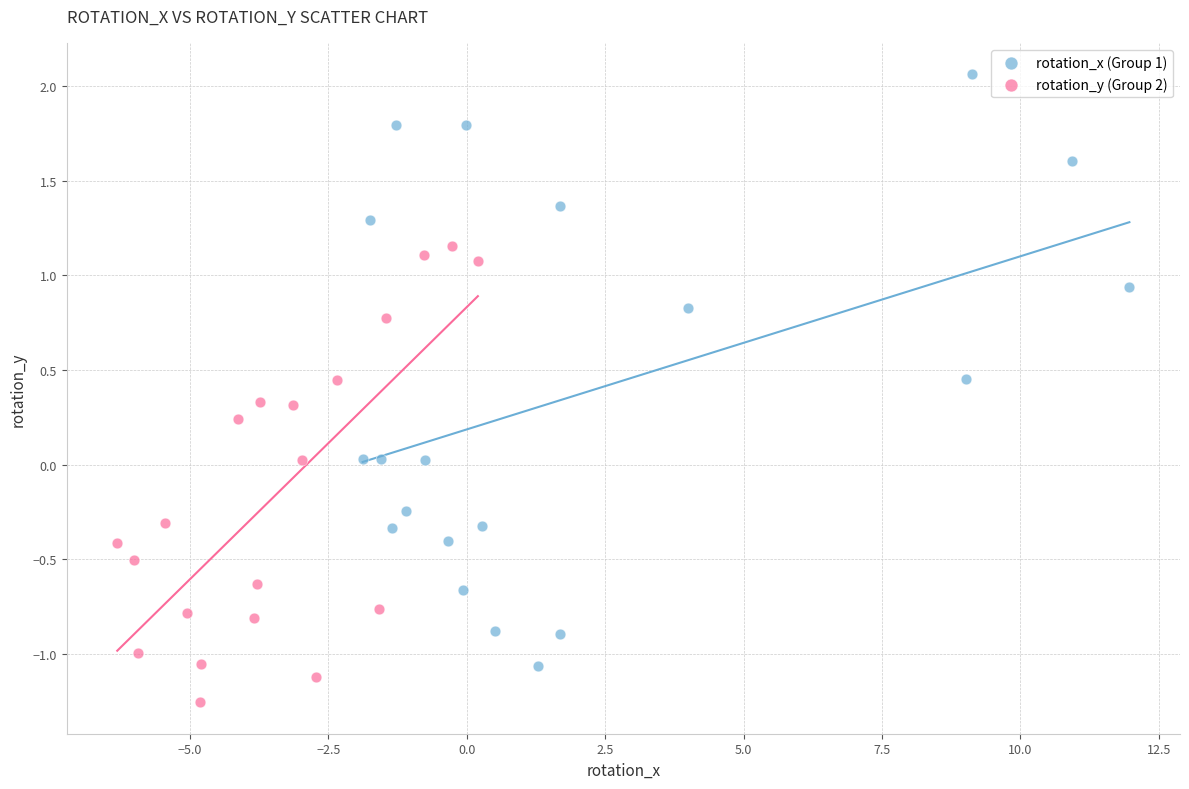

Which series contains the highest Y value?

rotation_x (Group 1)